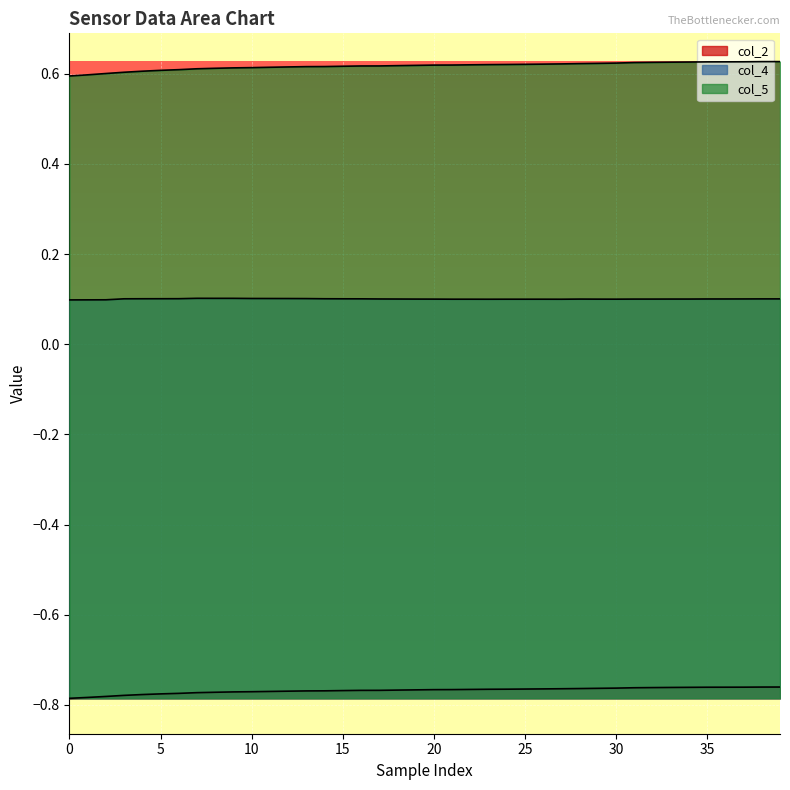

How many distinct data groups are displayed?

3